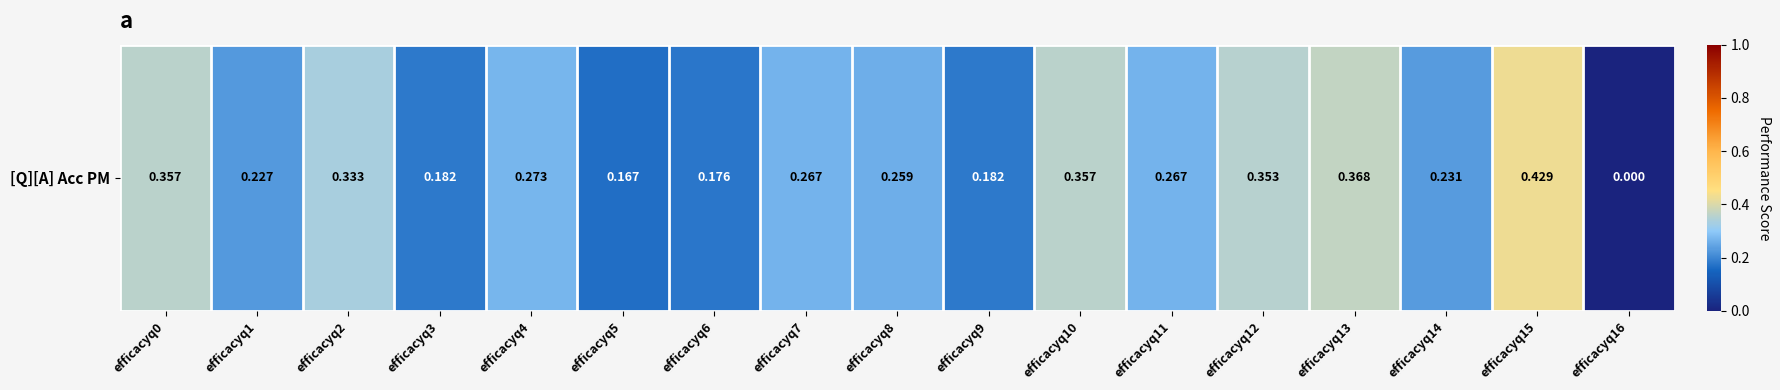

Rank the categories by value from lowest to highest.

efficacyq16, efficacyq5, efficacyq6, efficacyq3, efficacyq9, efficacyq1, efficacyq14, efficacyq8, efficacyq11, efficacyq7, efficacyq4, efficacyq2, efficacyq12, efficacyq0, efficacyq10, efficacyq13, efficacyq15